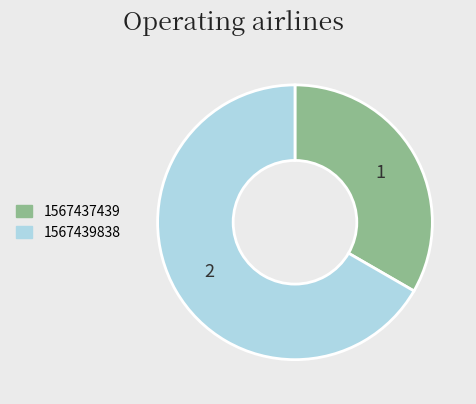

Is there a majority slice in this chart?

Yes